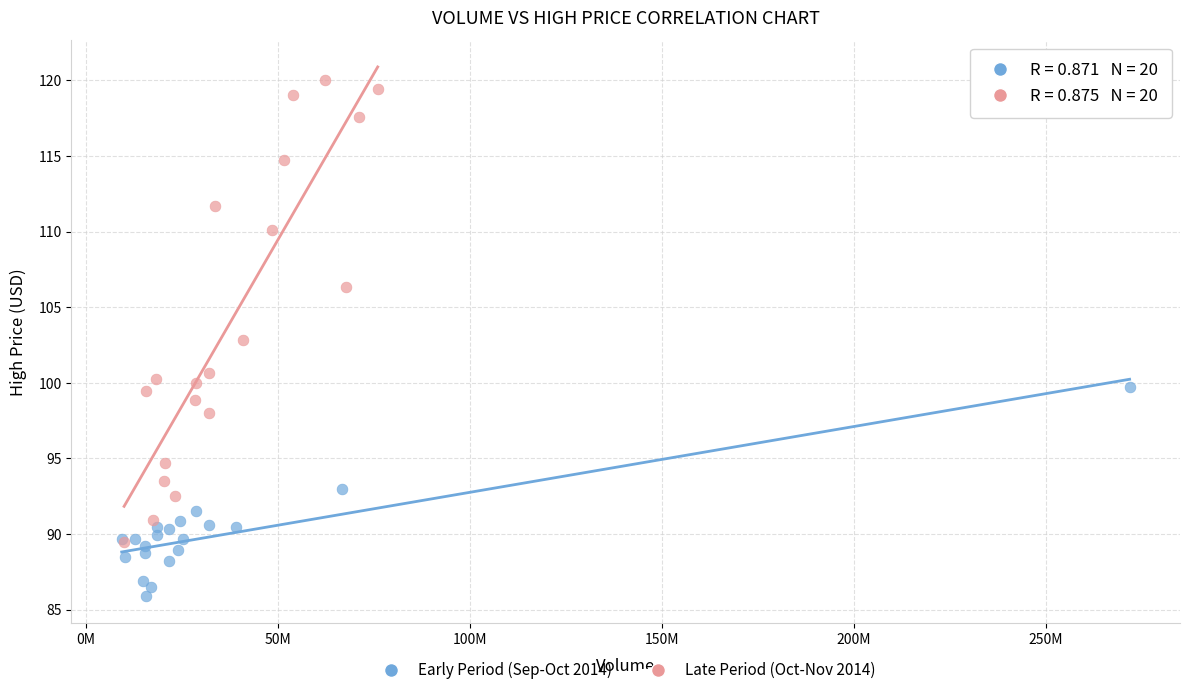

Which series contains the lowest Y value?

Early Period (Sep-Oct 2014)